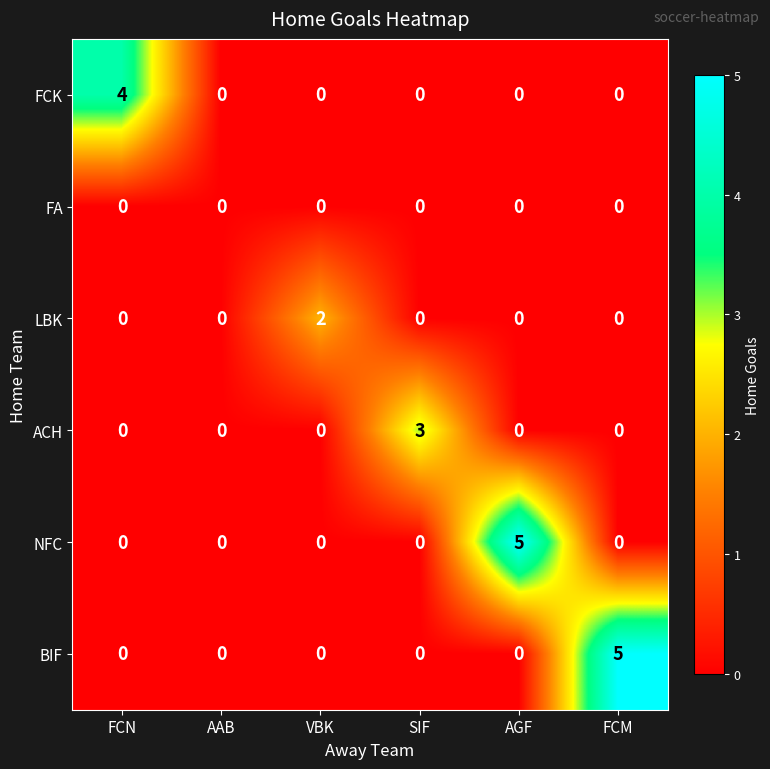

Which series changed the most between AAB and FCM?

BIF